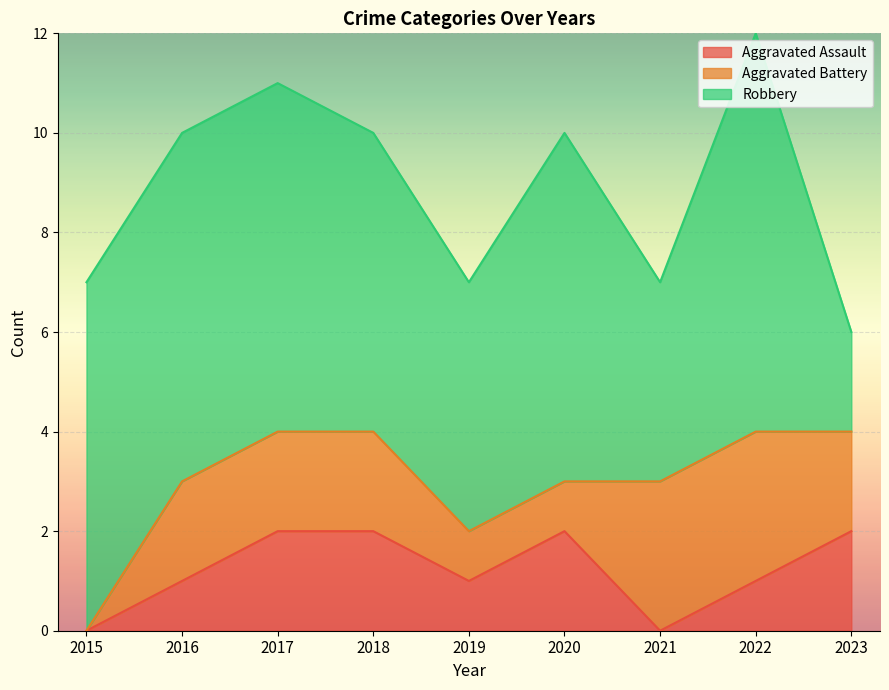

Which series changed the most between 2017 and 2020?

Aggravated Battery